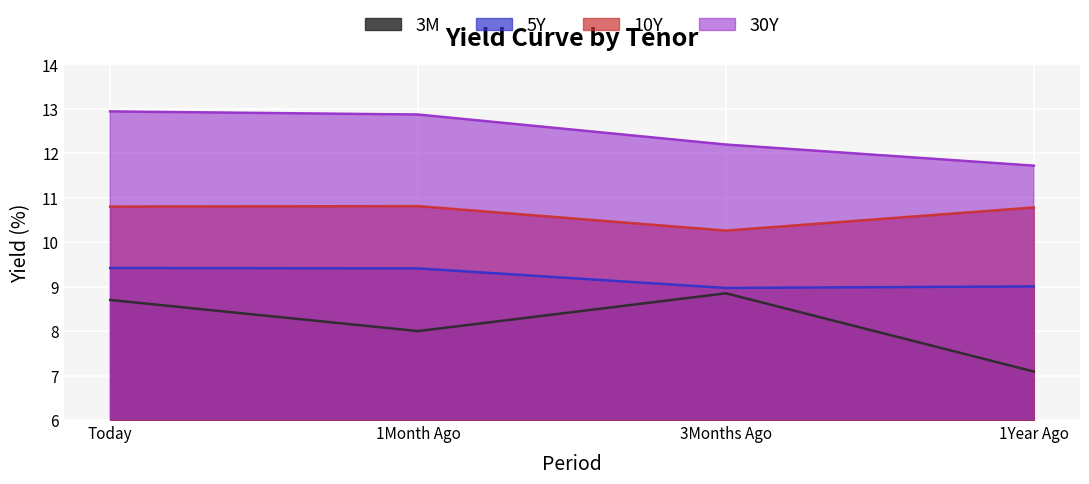

Which has a higher value, Today or 1Year Ago?

Today